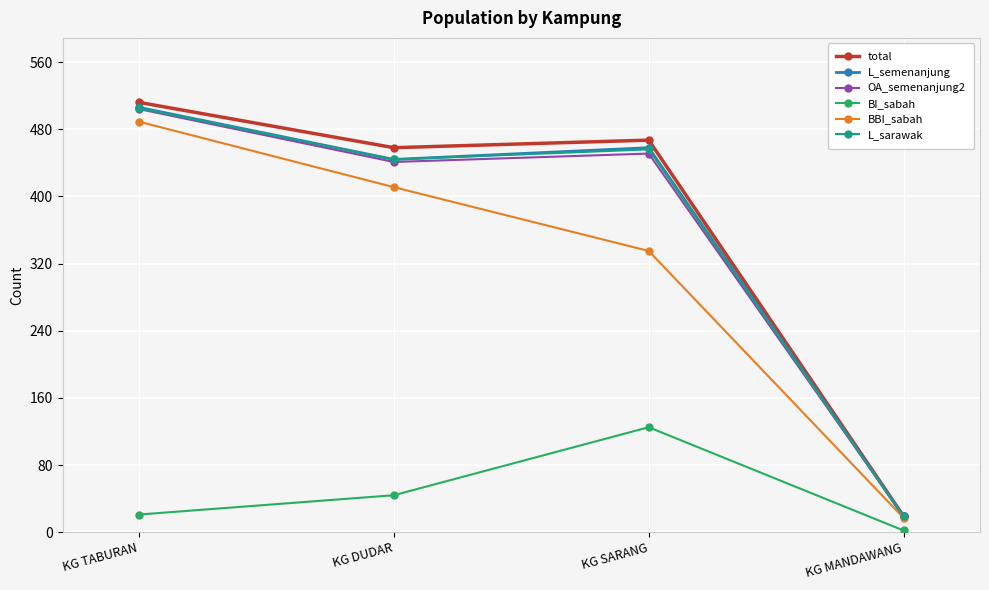

True or false: L_semenanjung and BI_sabah intersect in this chart.

False